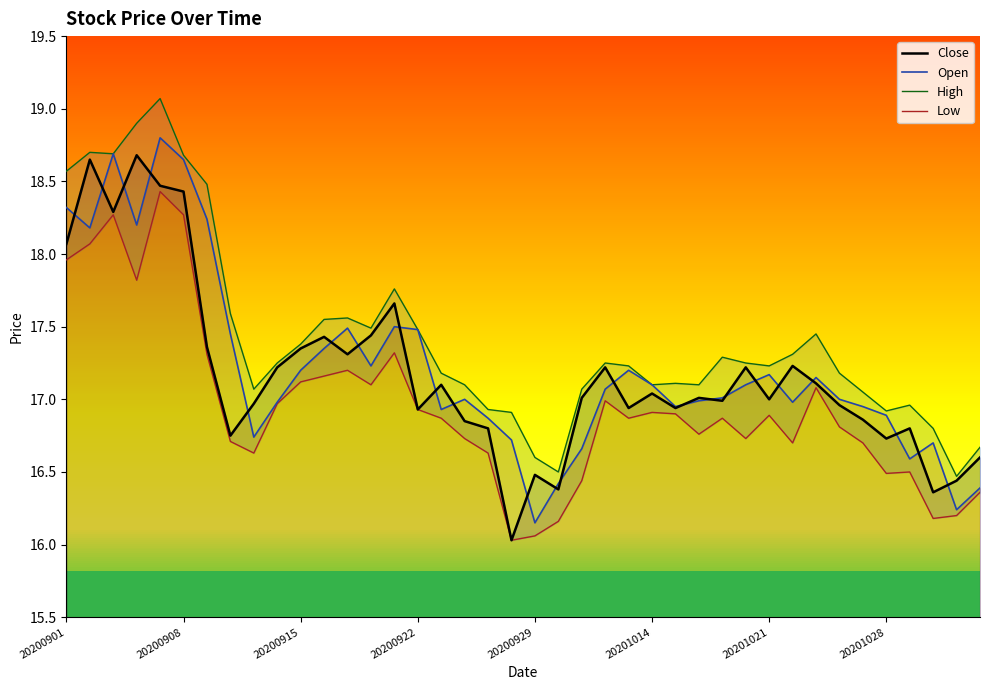

True or false: Open has a value of 24.8 at 20200921.

False